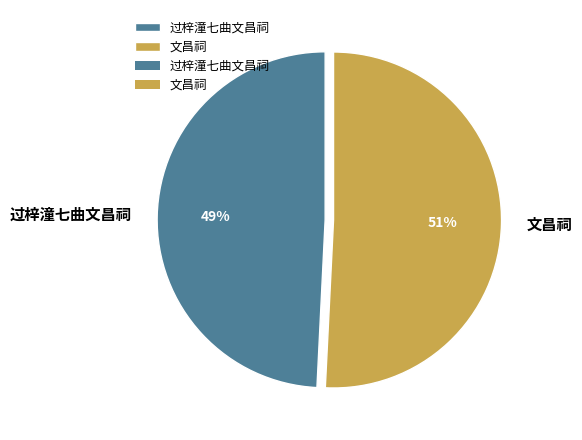

Which slice is the largest?

文昌祠